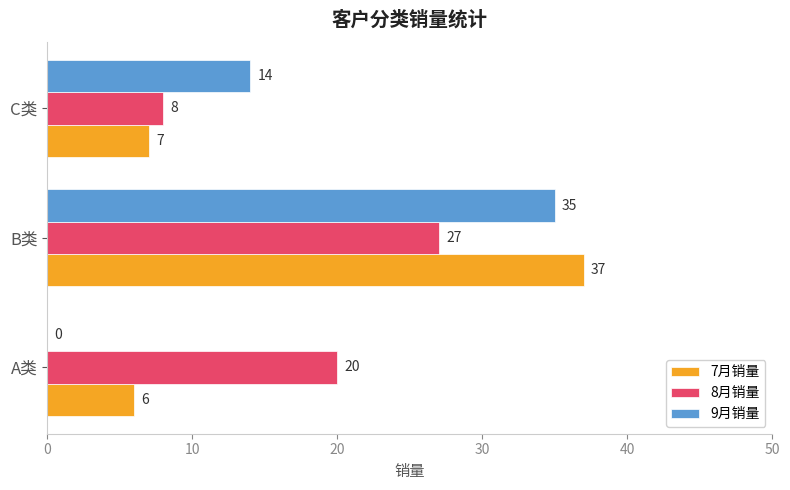

What is the sum of the 9月销量 values at C类 and B类?

49